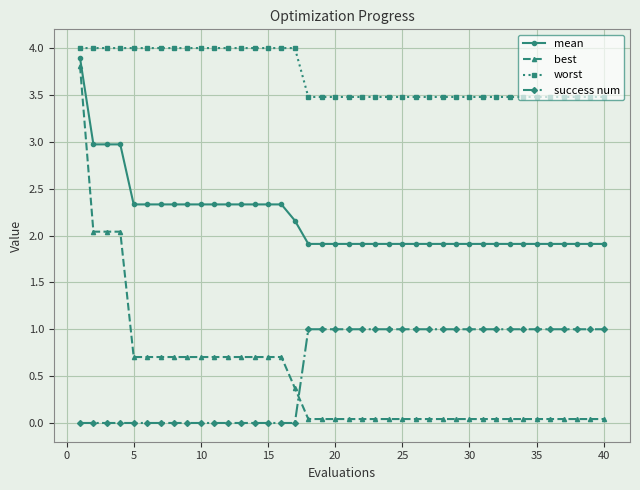

Which series has the largest range (max minus min)?

best